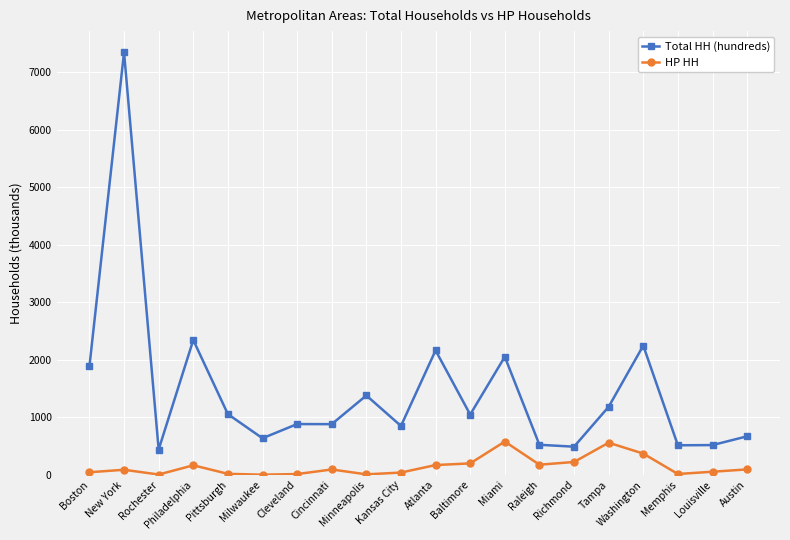

Which series has the widest spread of values?

Total HH (hundreds)